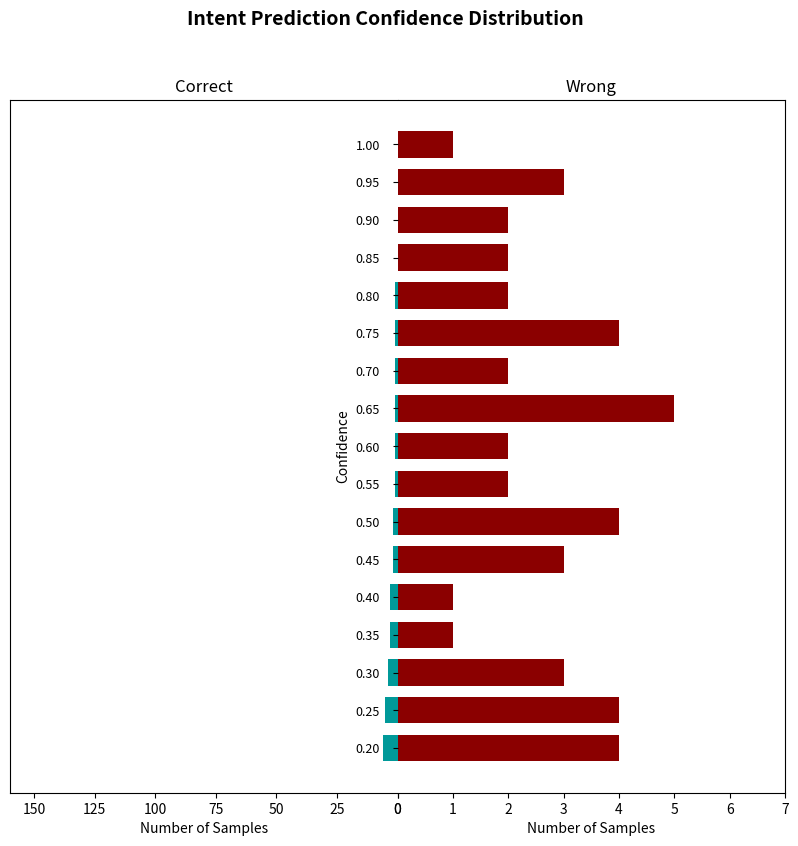

What is the value of the Correct bar at the 1st from the left?

6